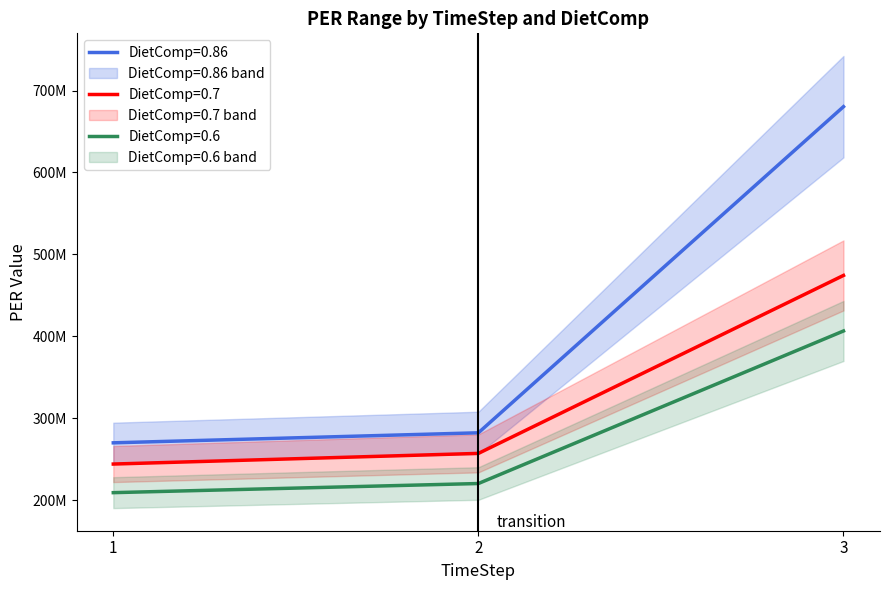

Is the value of DietComp=0.7 MinPER at 2 greater than the value of DietComp=0.86 MinPER at 2?

No